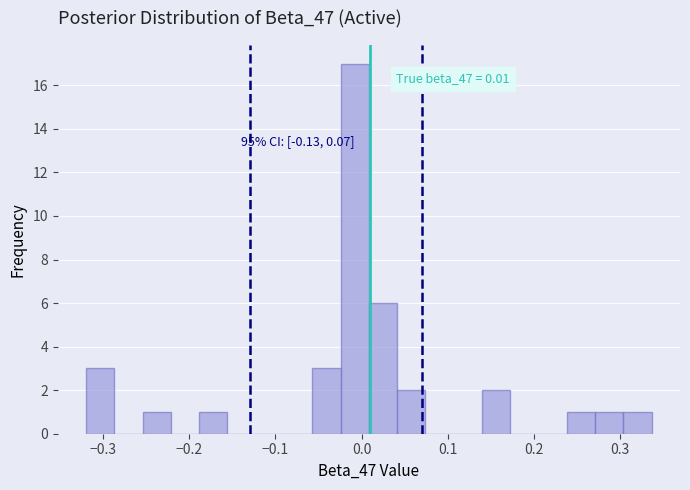

Read against the x-axis, roughly where is the centre of the tallest bar?

-0.01